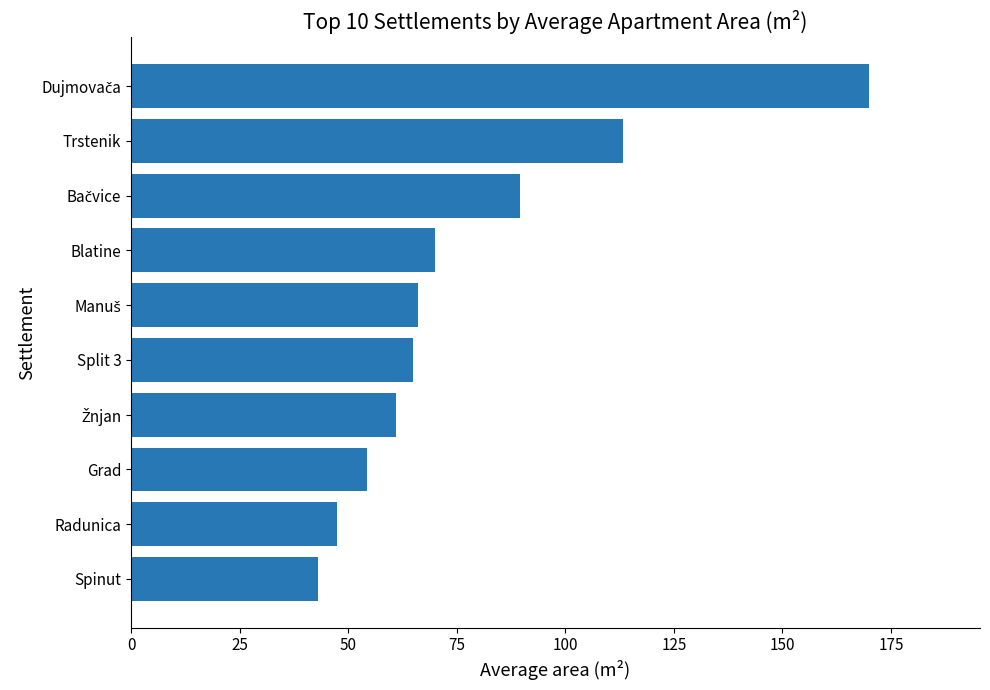

Which has a higher value, Trstenik or Radunica?

Trstenik